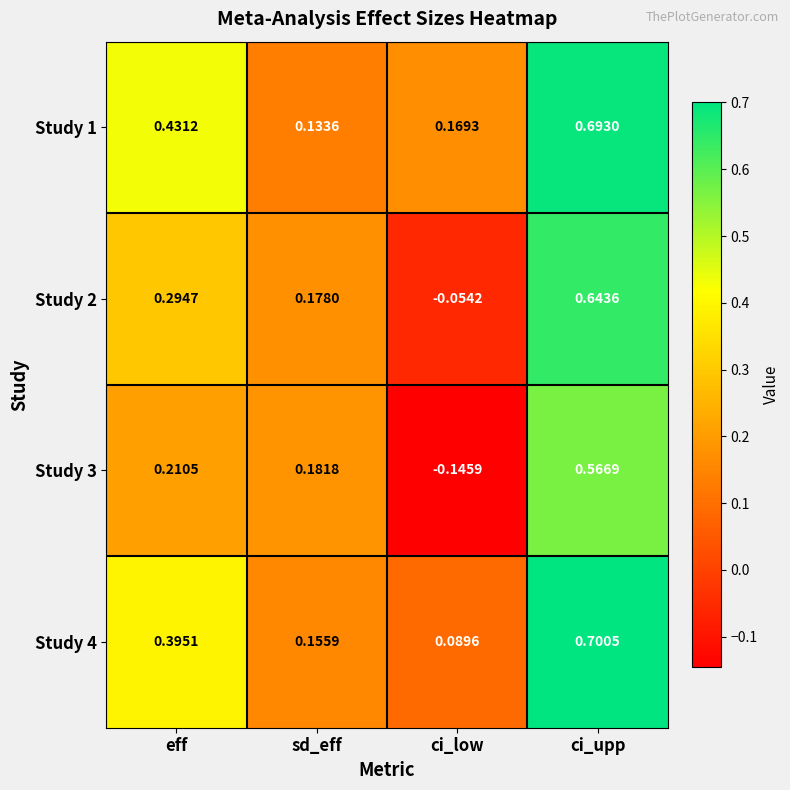

Which category has the highest value across all series?

ci_upp